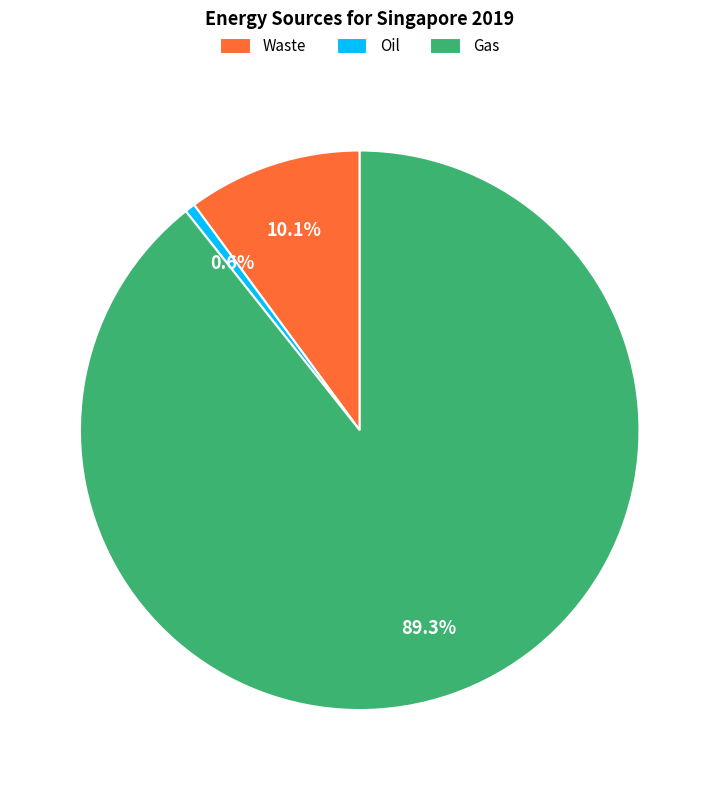

Which slice is the smallest?

Oil